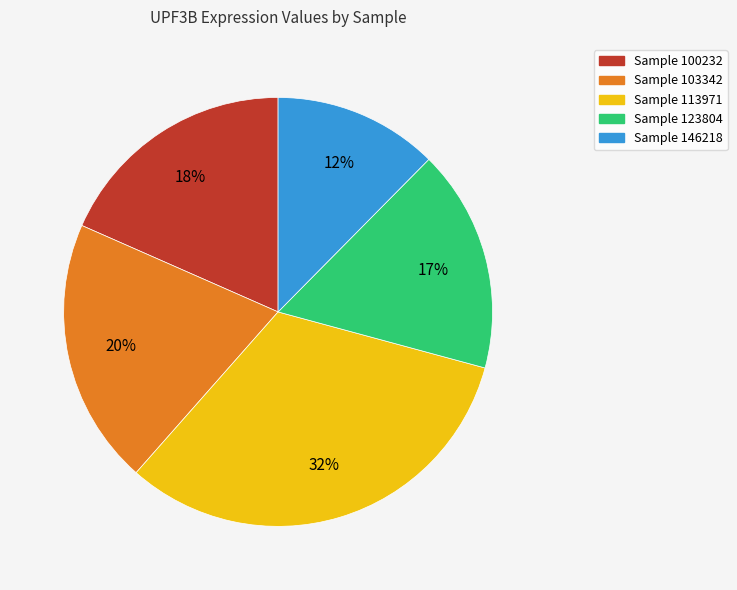

Which slice is the largest?

Sample 113971